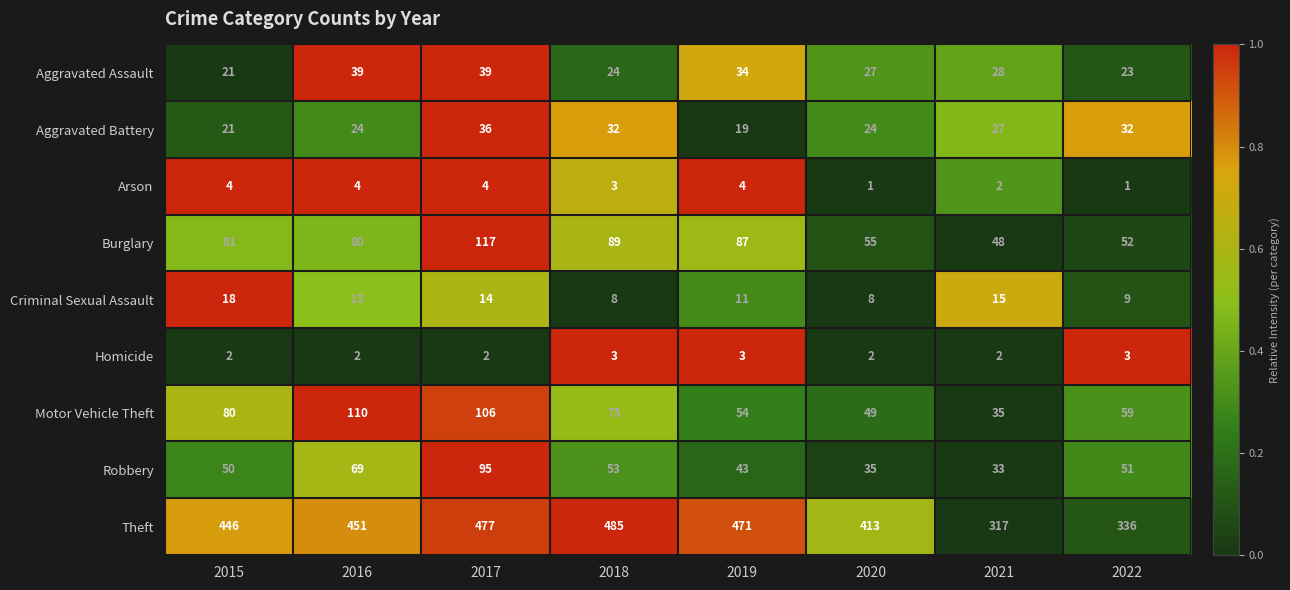

Where is Aggravated Battery nearest to the value 27?

2021